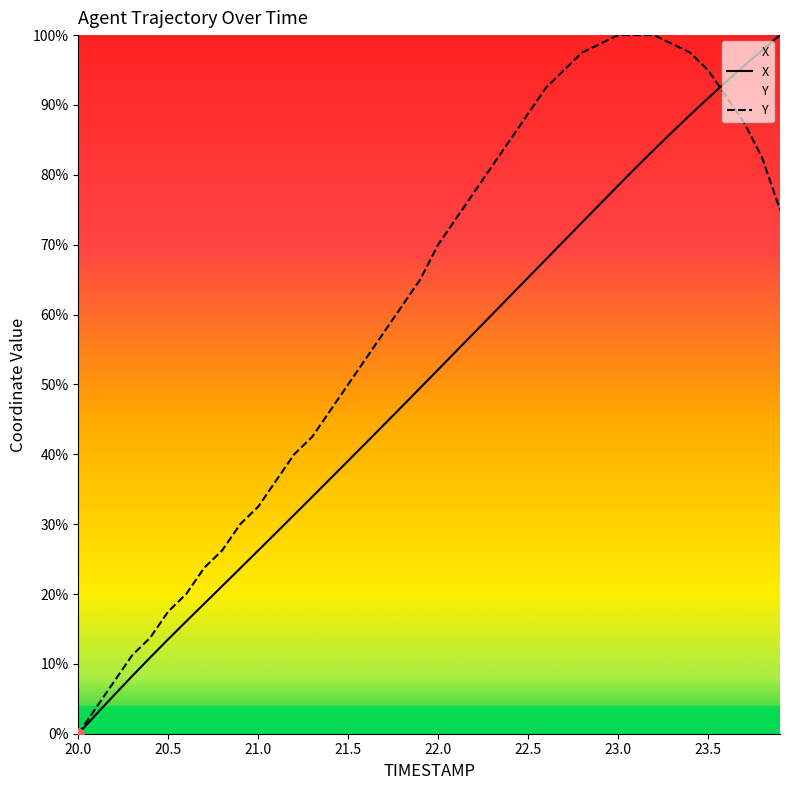

Which series has the largest total across all categories?

Y